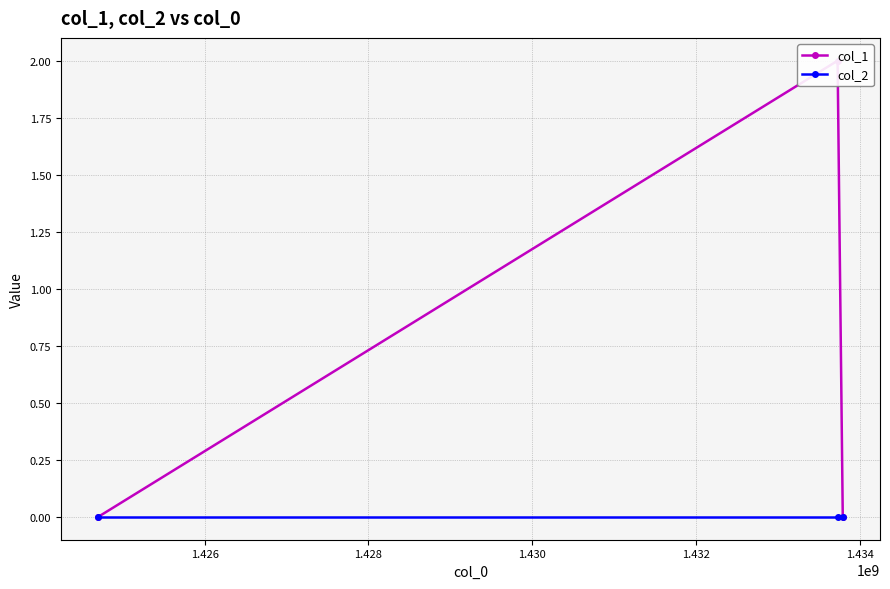

What is the difference between the col_1 values at 1.426 and 1.428?

2